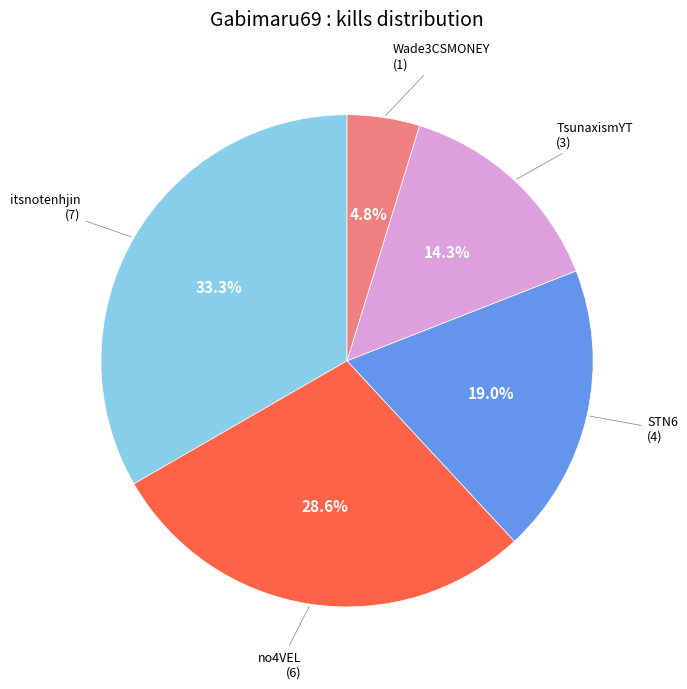

Is there any slice that represents more than half of the pie?

No